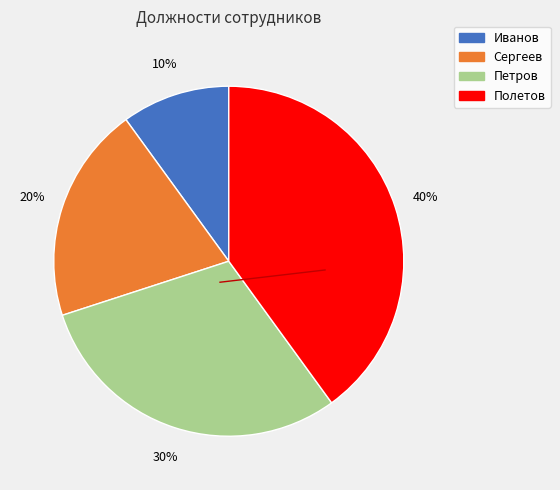

The Иванов slice represents 1% of the pie. True or false?

False